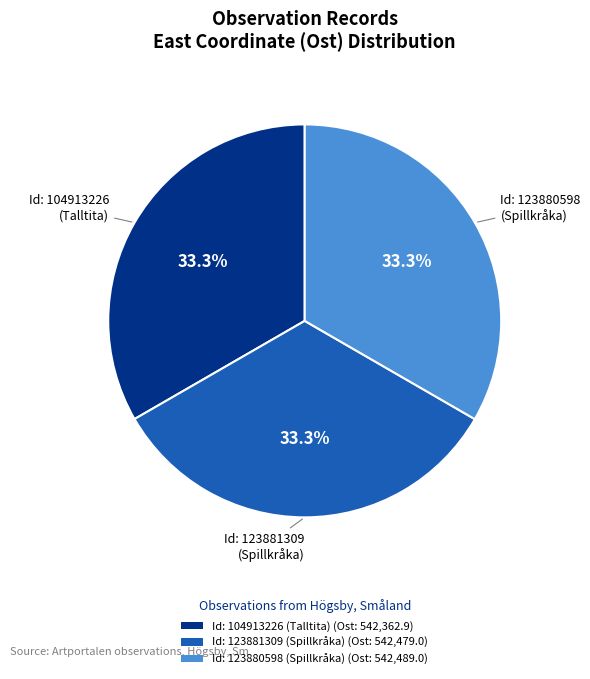

Approximately how many times larger is the value at Id: 123881309 (Spillkråka) (Ost: 542,479.0) compared to Id: 123880598 (Spillkråka) (Ost: 542,489.0)?

1.0